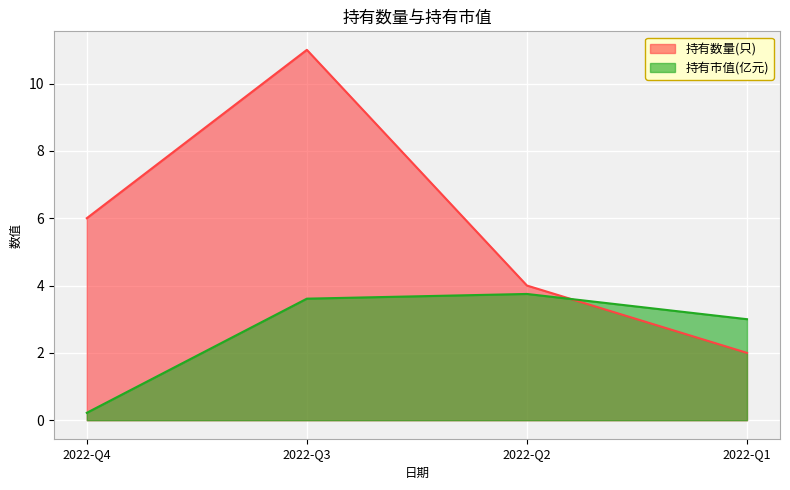

Rank the series at 2022-Q1 from lowest to highest value.

持有数量(只), 持有市值(亿元)